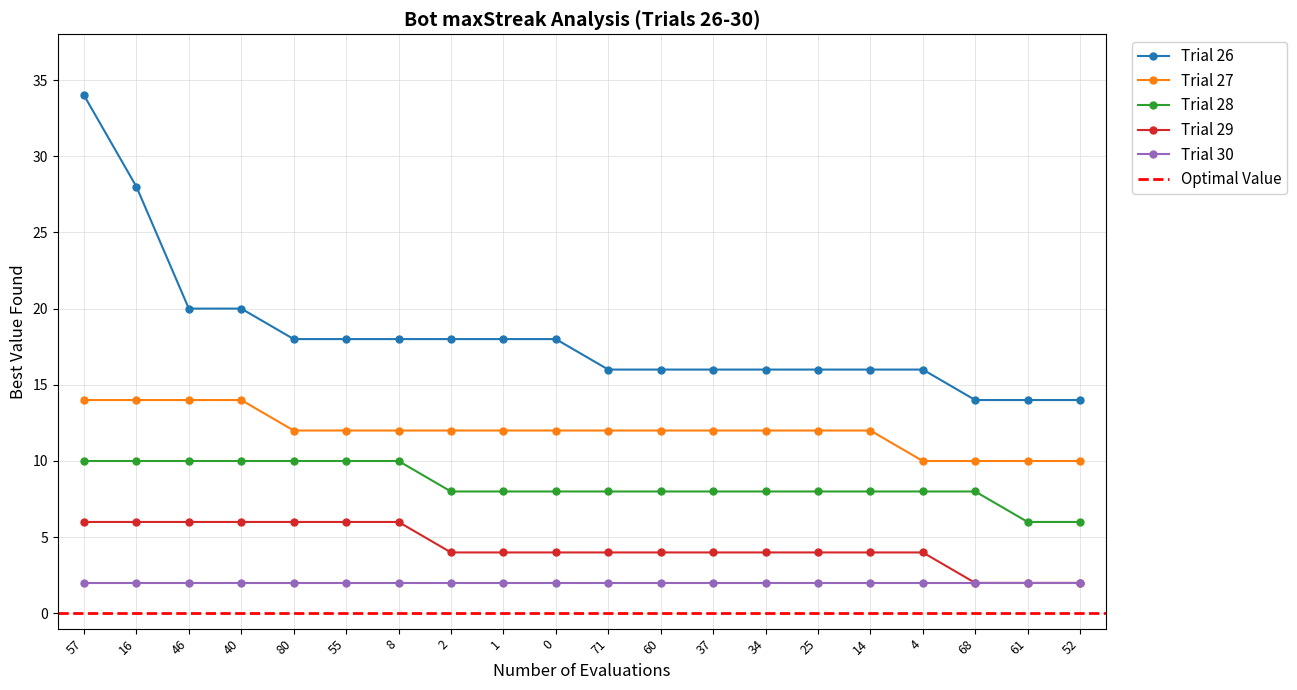

True or false: Bot 1 has a value of 7 at 1.

False